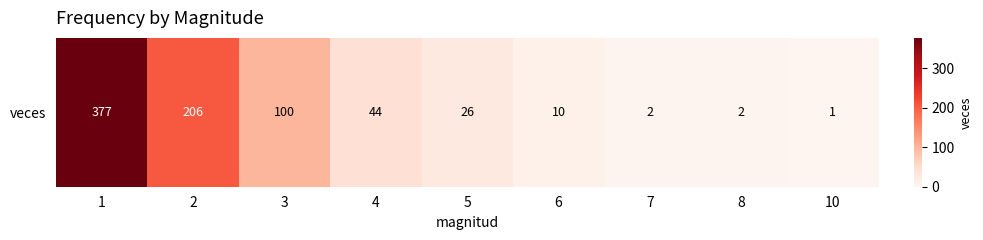

What is the minimum value shown in the chart?

1